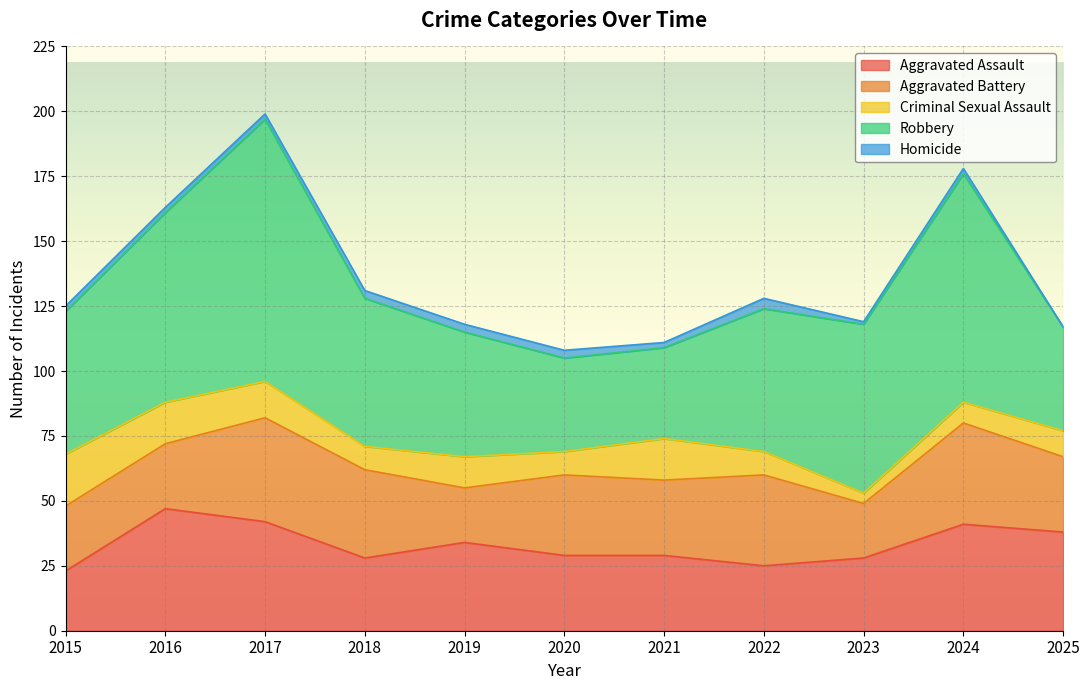

What is the value of the Robbery point at the 10th from the left?

88